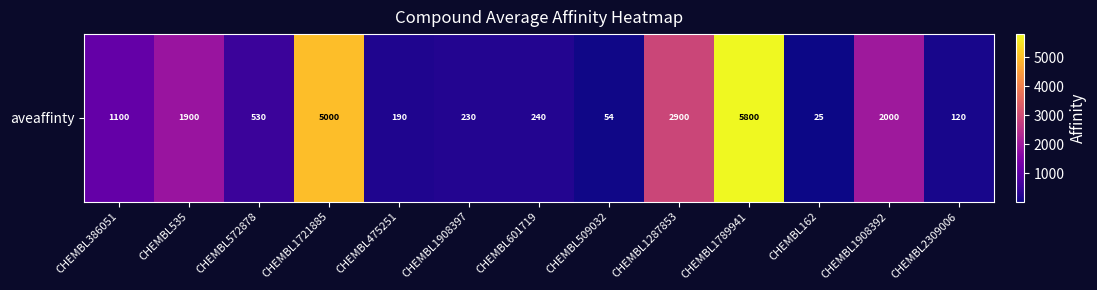

Reading left to right, what are all the values shown in this chart?

CHEMBL386051=1100	CHEMBL535=1900	CHEMBL572878=530	CHEMBL1721885=5000	CHEMBL475251=190	CHEMBL1908397=230	CHEMBL601719=240	CHEMBL509032=54	CHEMBL1287853=2900	CHEMBL1789941=5800	CHEMBL162=25	CHEMBL1908392=2000	CHEMBL2309006=120